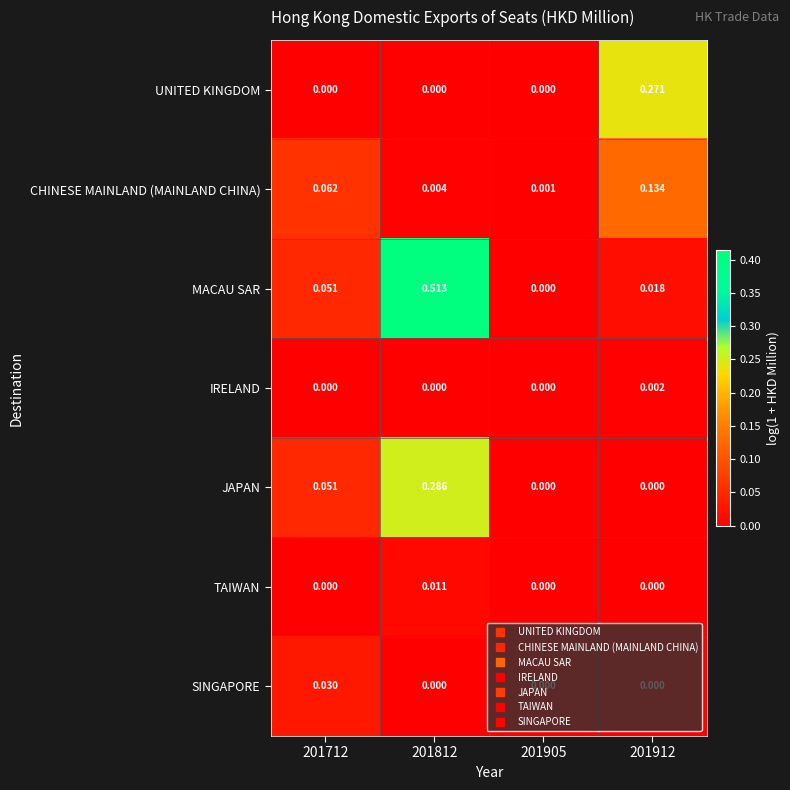

Rank the series by their maximum value, from highest to lowest.

MACAU SAR, JAPAN, UNITED KINGDOM, CHINESE MAINLAND (MAINLAND CHINA), SINGAPORE, TAIWAN, IRELAND